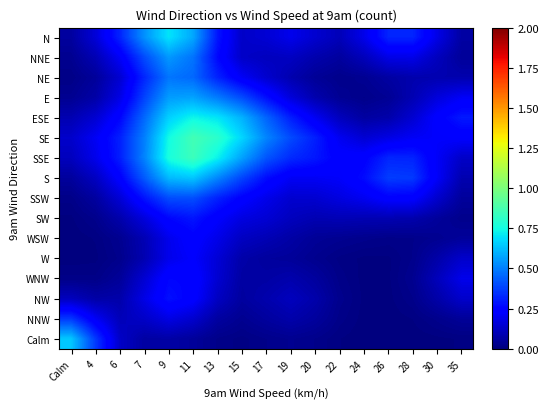

Which label corresponds to the smallest value in the chart?

26